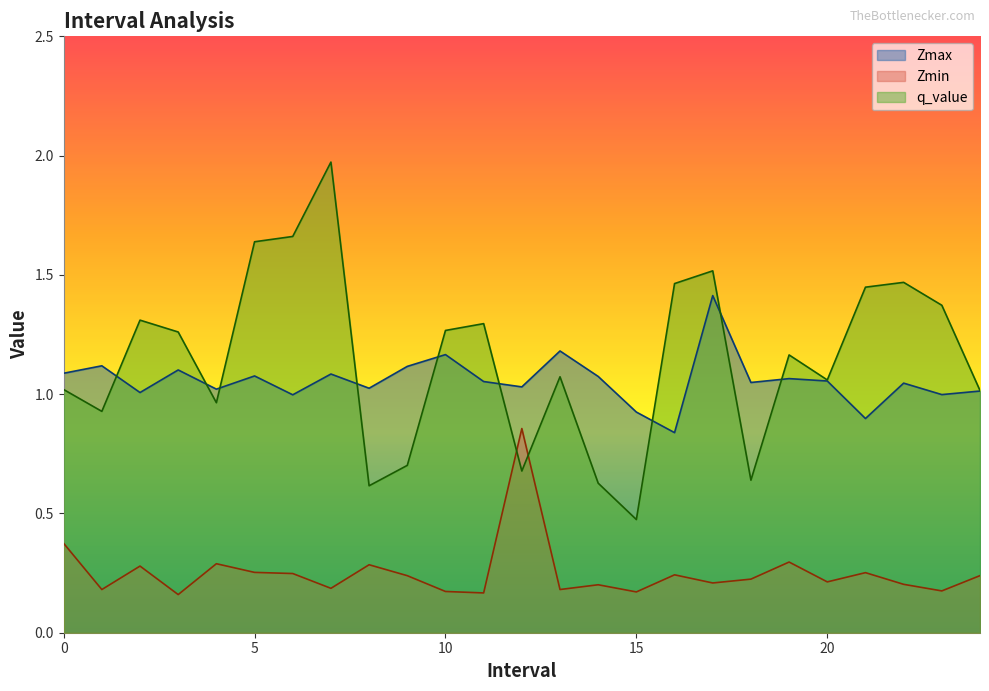

What is the difference between the highest and lowest values at 6?

1.4